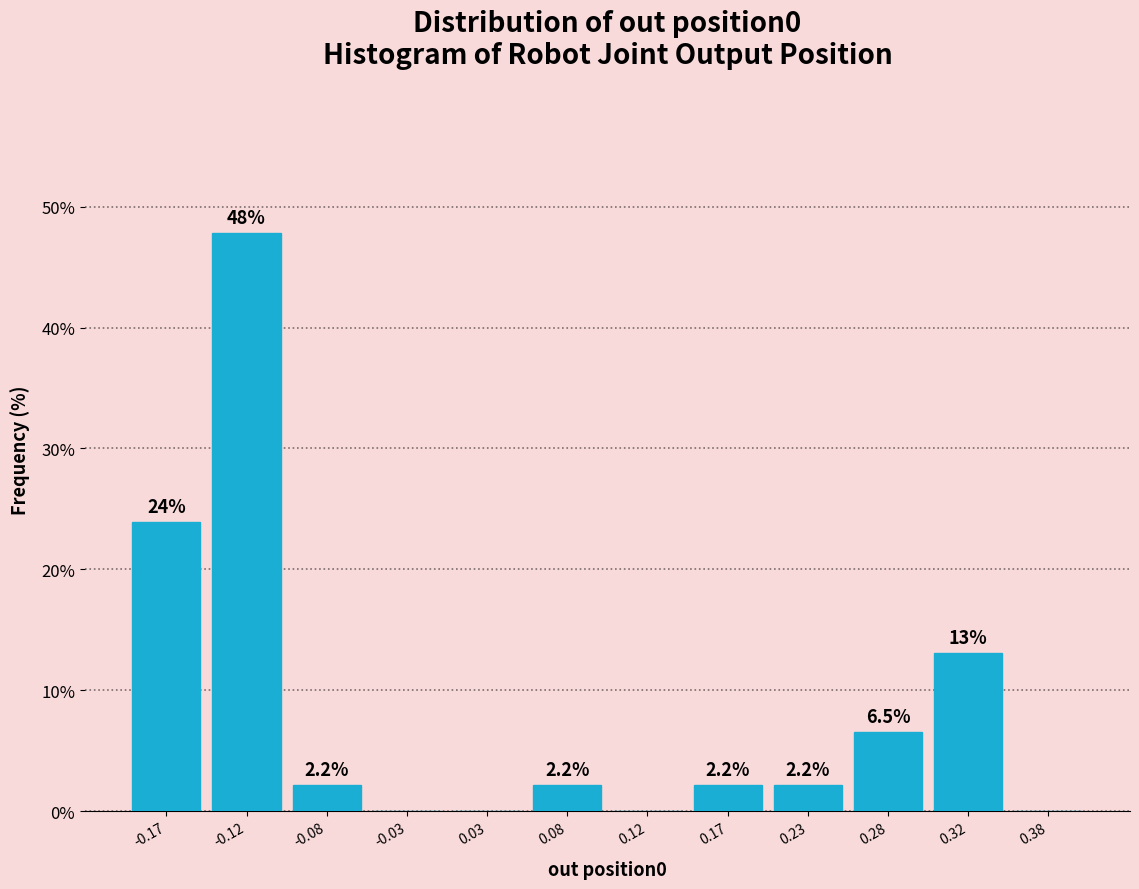

Over which range of the x-axis is the bar tallest?

-0.15 to -0.10